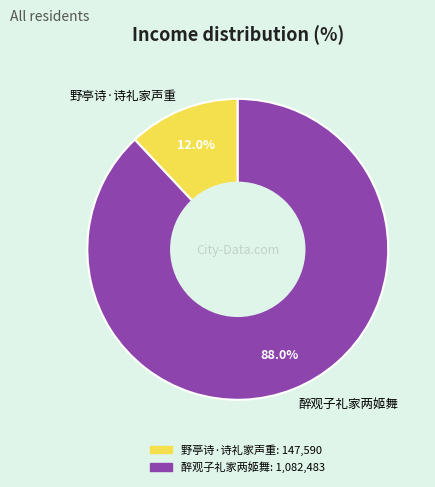

Between 野亭诗·诗礼家声重 and 醉观子礼家两姬舞, which is larger?

醉观子礼家两姬舞